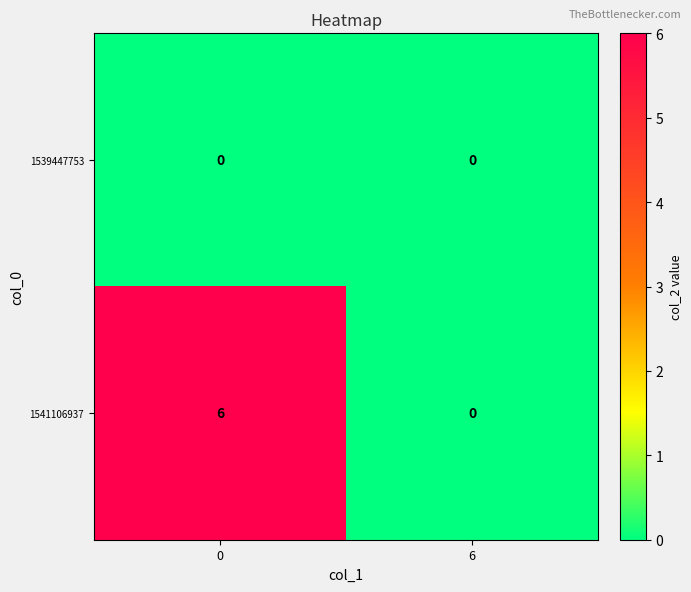

Reading left to right, transcribe all the data shown in this chart.

1539447753: 0=0	6=0
1541106937: 0=6	6=0